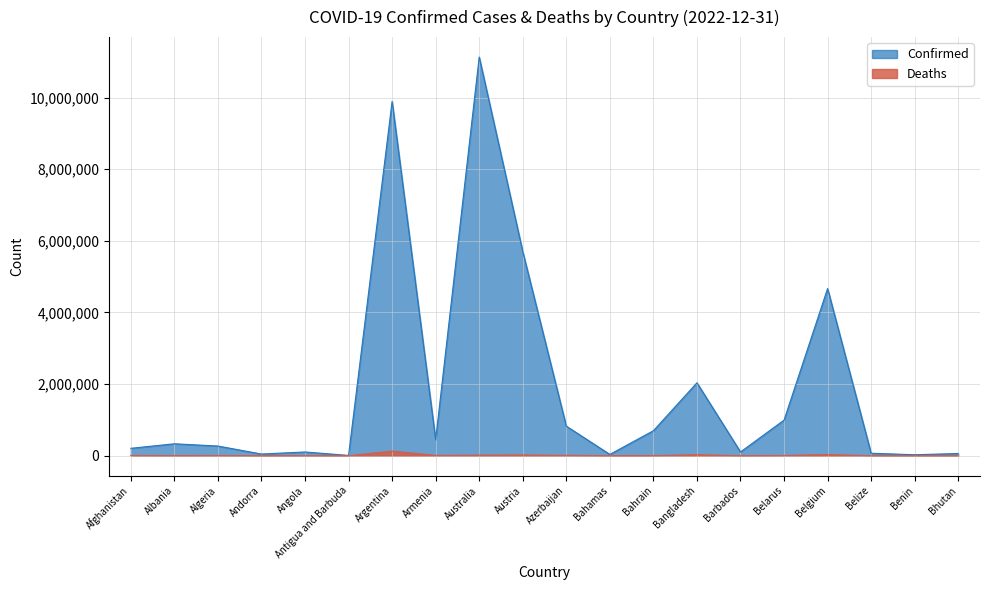

The Deaths series shows 163 at Benin. True or false?

True